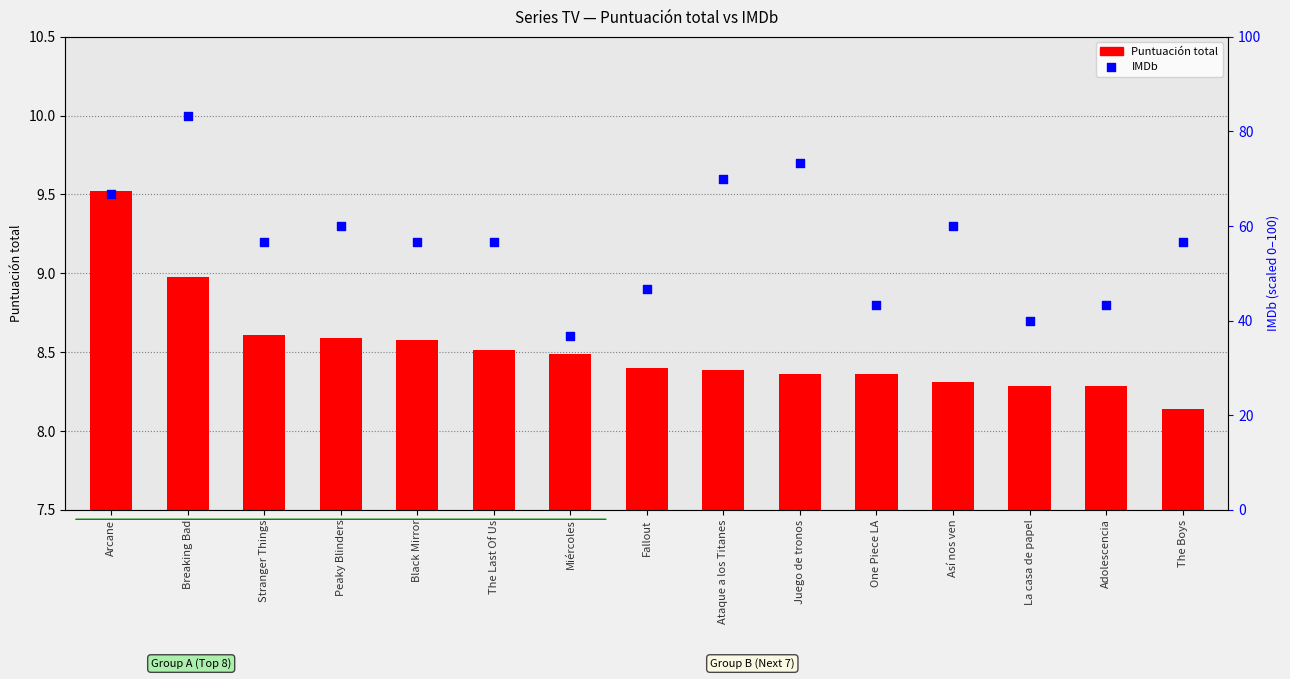

Which series reaches the minimum Y coordinate?

Puntuación total